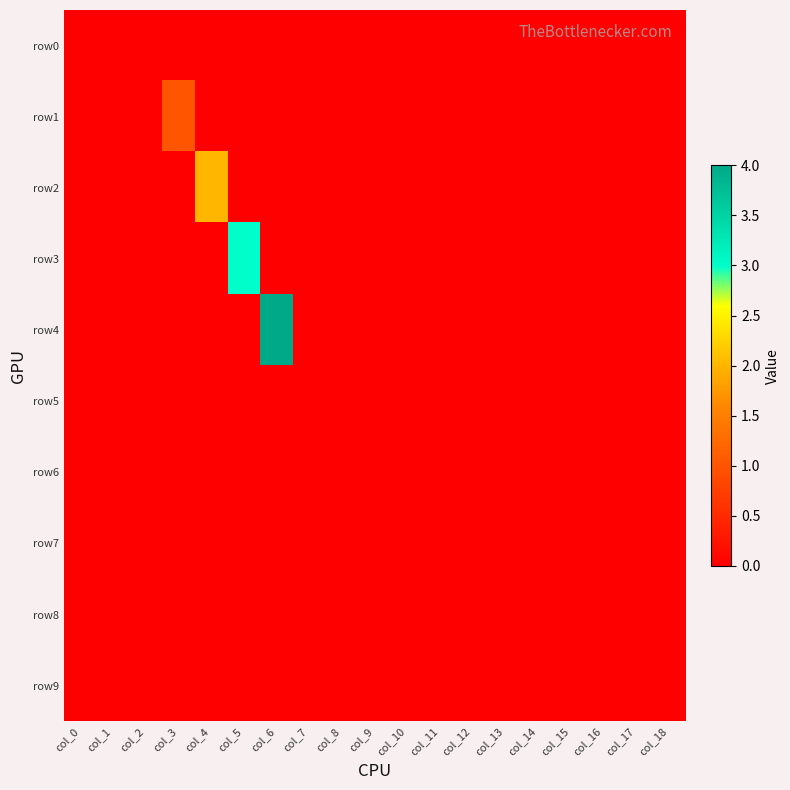

At how many categories does at least one series exceed 0?

4